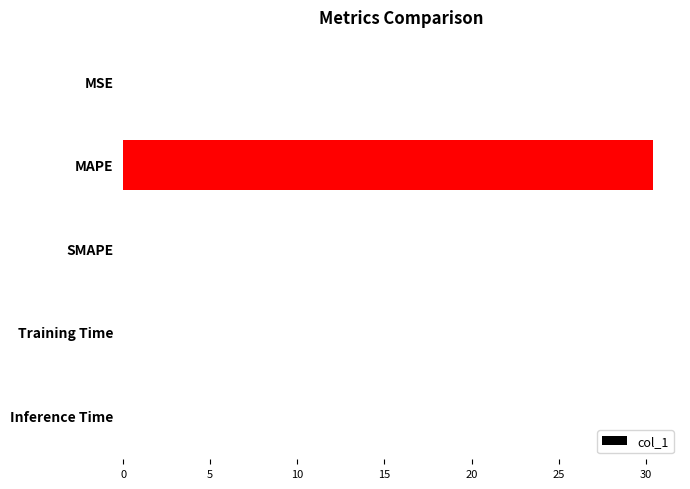

What is the maximum value shown in the chart?

30.4